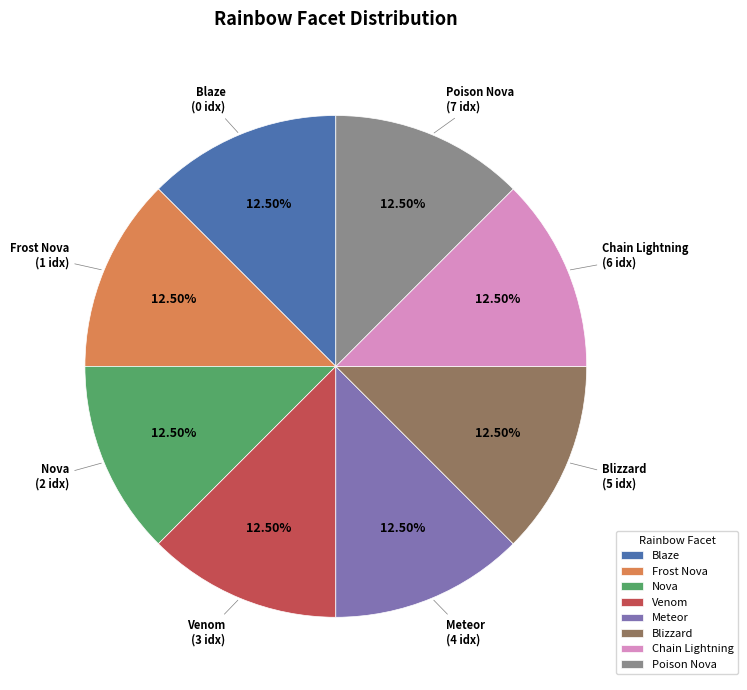

To the nearest percent, what is the difference between the Frost Nova and Nova slice percentages?

0%